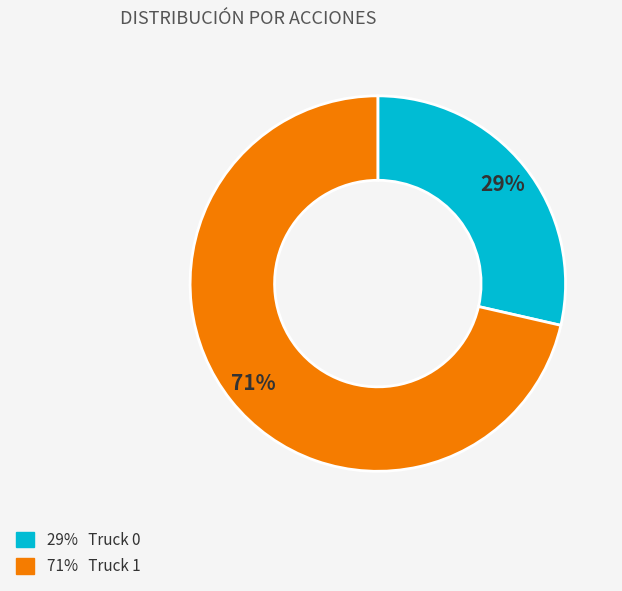

To the nearest percent, what is the average slice percentage?

50%